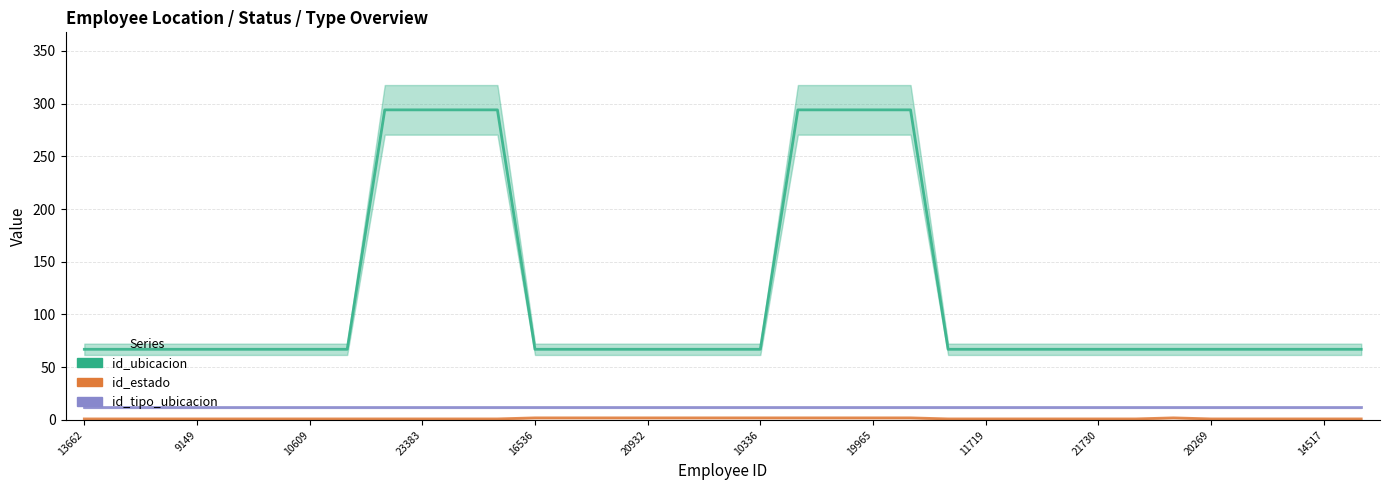

True or false: id_tipo_ubicacion and id_ubicacion cross at least once.

False